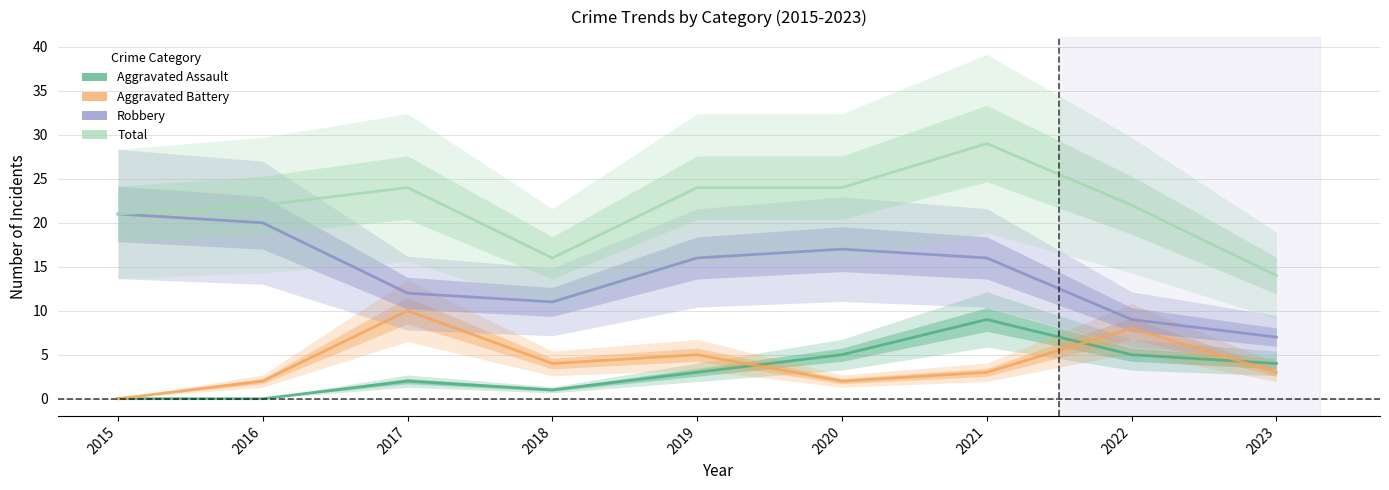

What are all the series names shown in the legend?

Aggravated Assault, Aggravated Battery, Robbery, Total